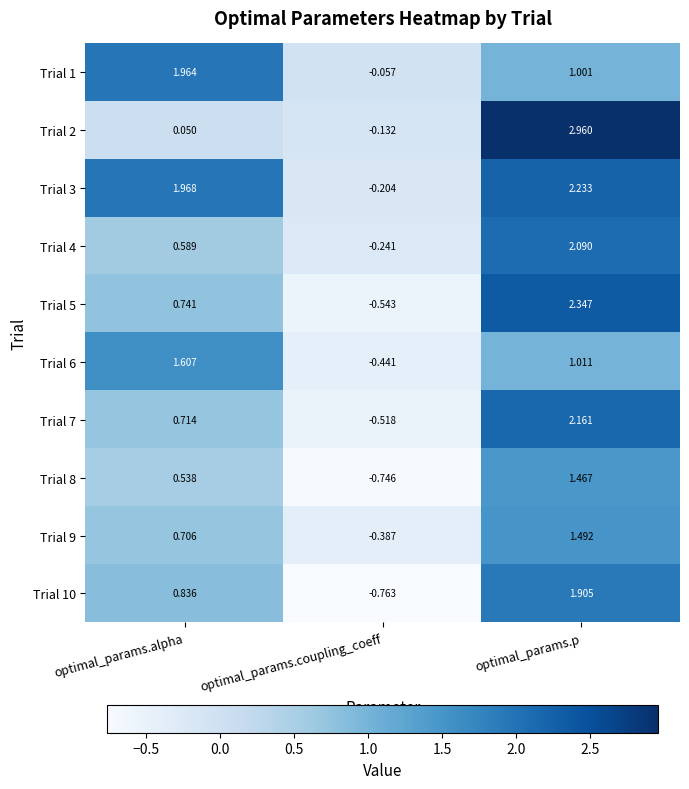

What is the total value across all series at optimal_params.alpha?

9.7